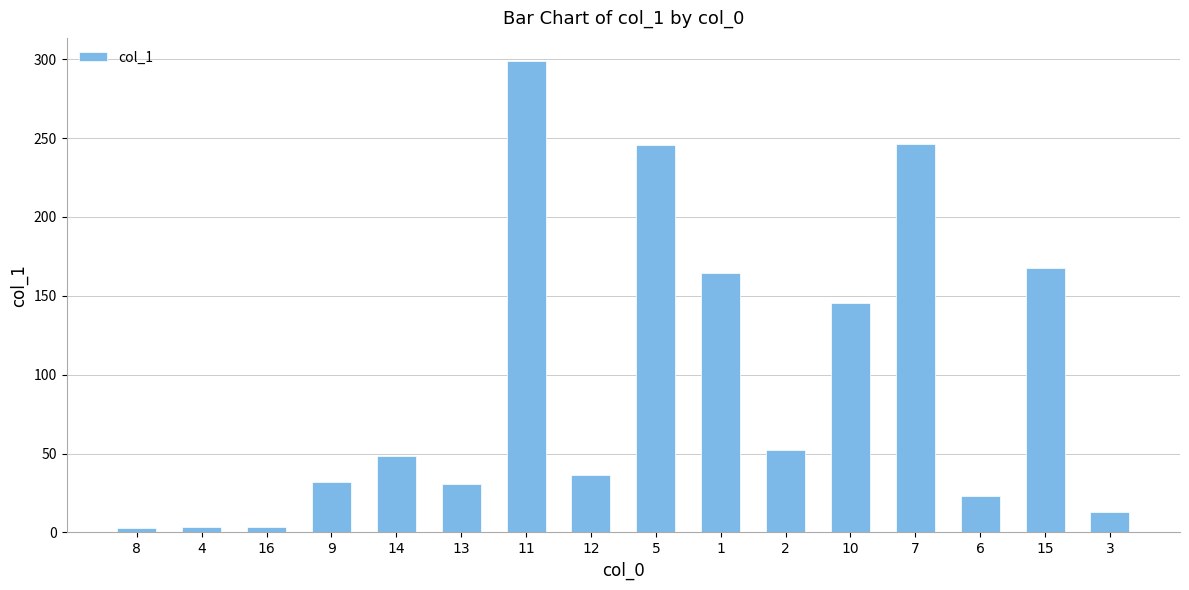

At which label is the value closest to 150?

10